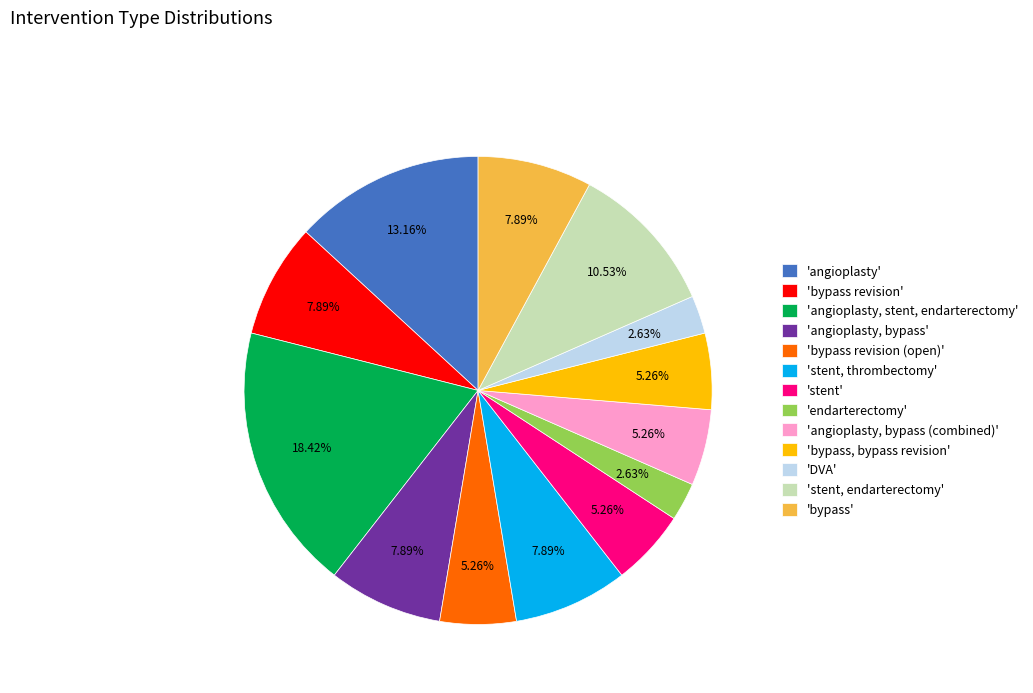

Is the sum of 'stent, thrombectomy' and 'DVA' greater than half?

No